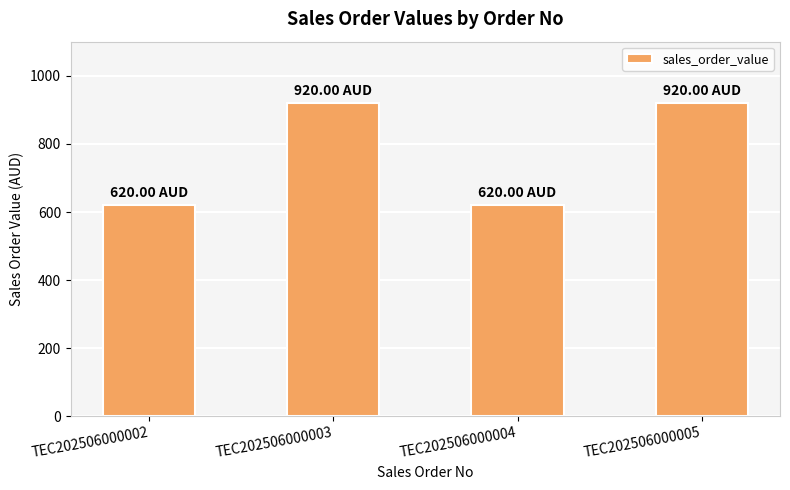

What is the smallest value displayed?

620